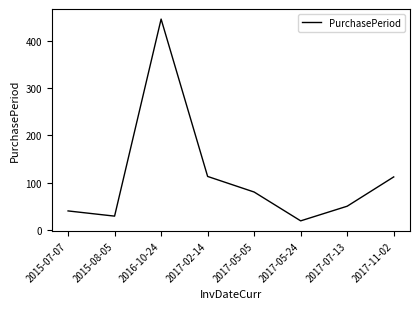

Is this an area chart (filled region under the line)?

No